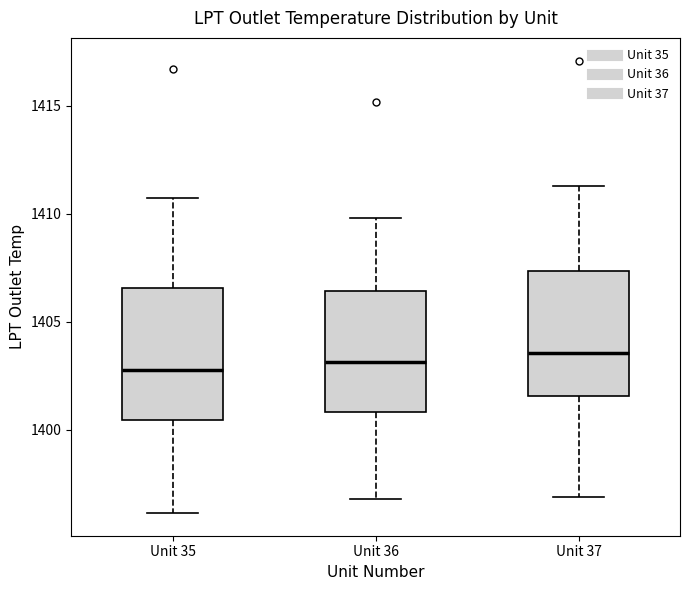

Where is the upper edge of the box for Unit 35 on the y-axis? The values are not printed on the chart, so give them approximately, as read against the axis.

1406.5